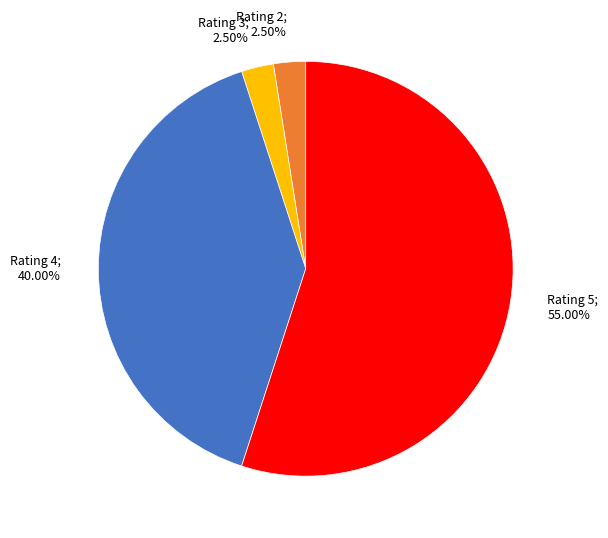

Which slice is the largest?

Rating 5; 55.00%